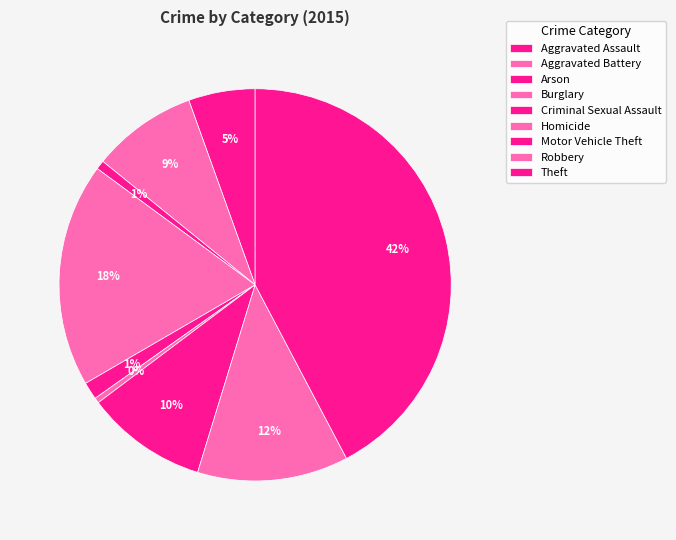

Count the number of slices in the pie.

9